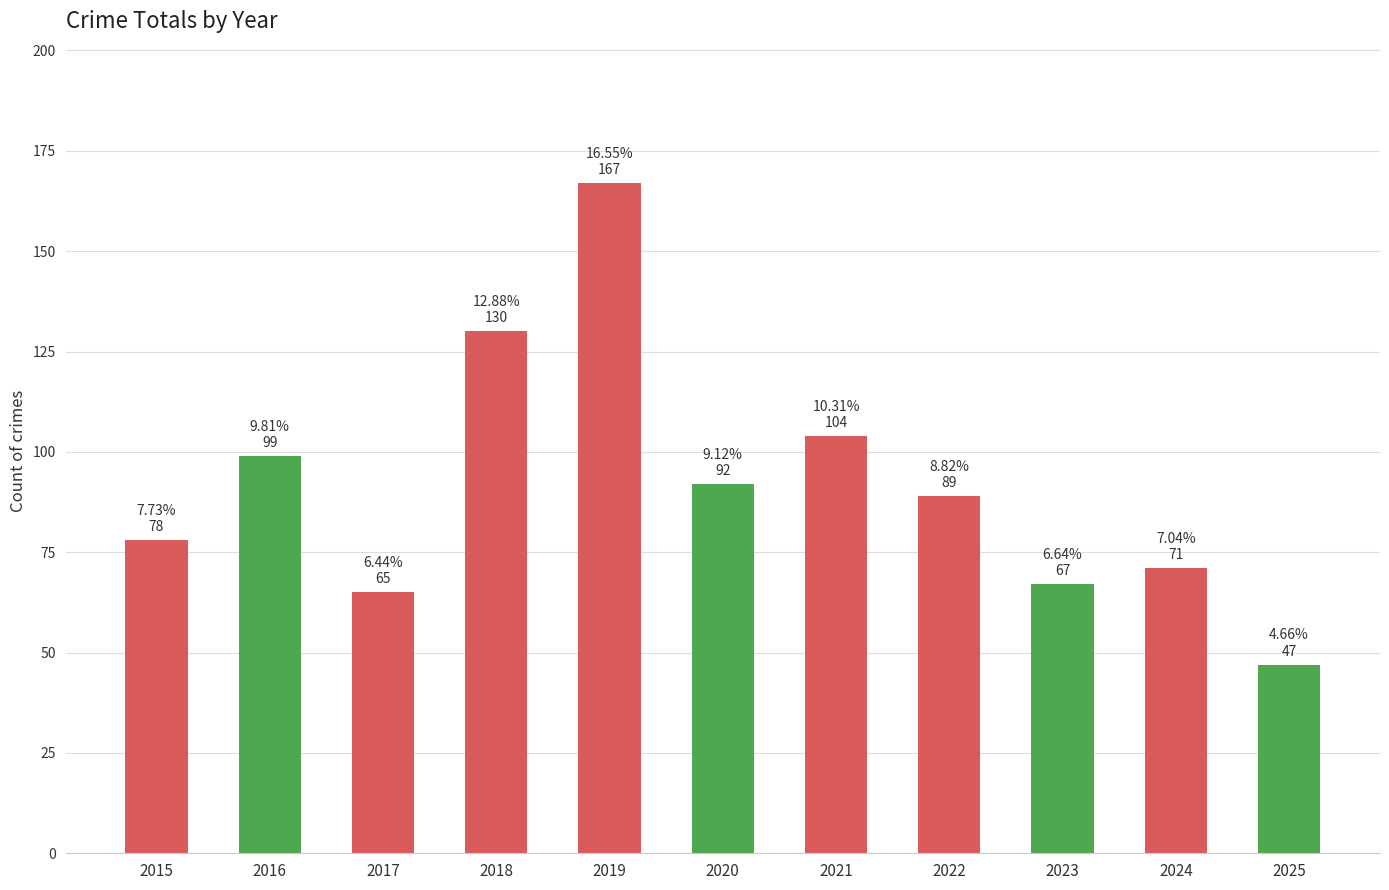

What is the difference between the maximum and minimum values?

120